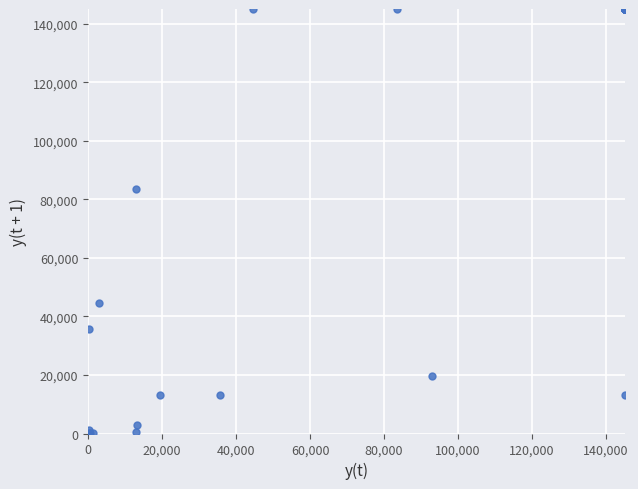

What Y value in the scatter plot is closest to 72630?

83460